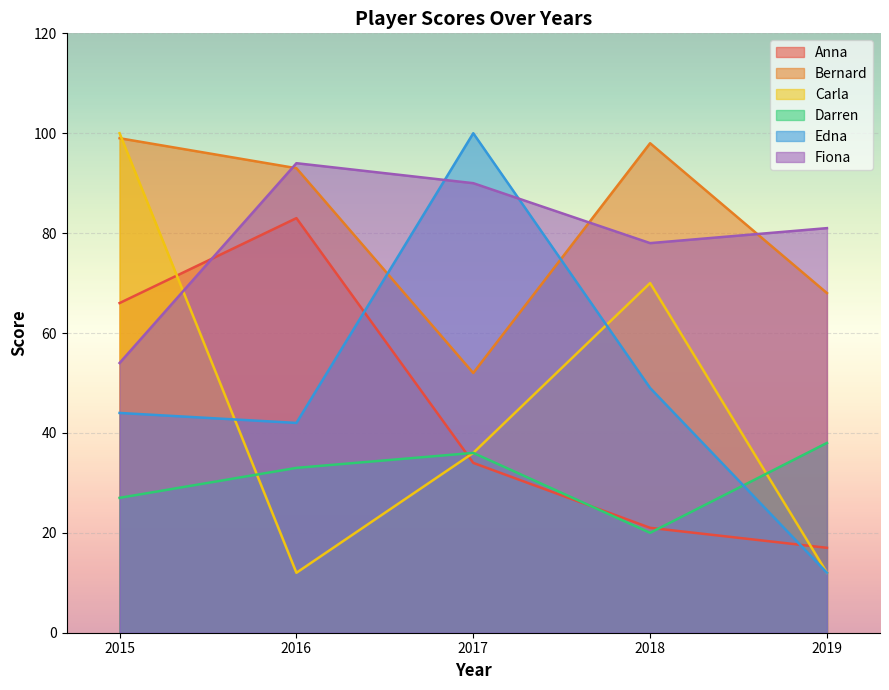

List the series in order of their peak value, lowest first.

Darren, Anna, Fiona, Bernard, Carla, Edna